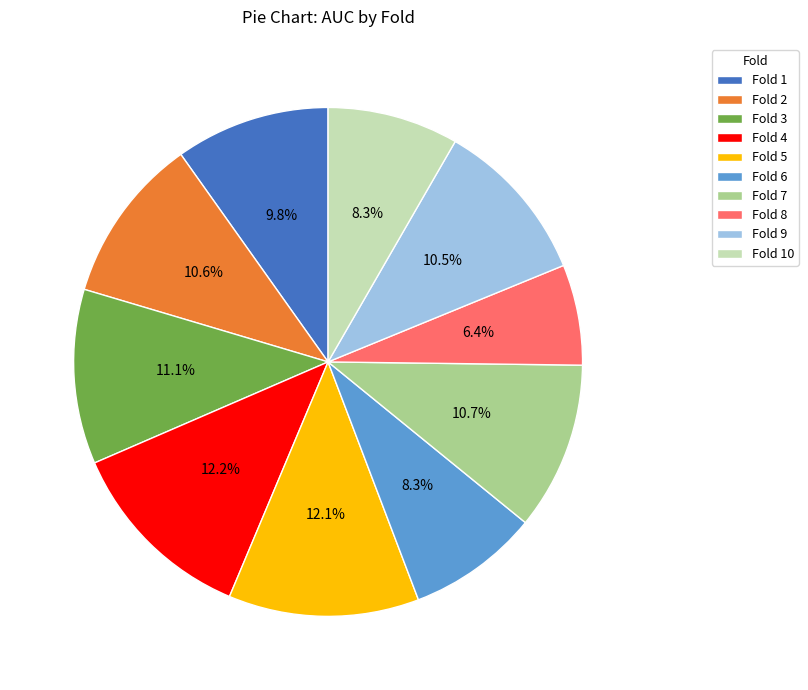

What percentage is NOT represented by Fold 4?

87.8%